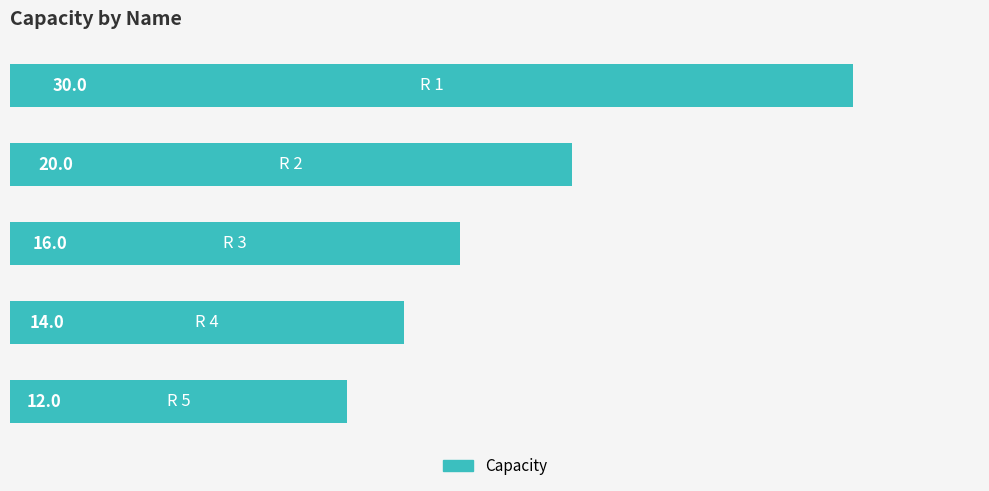

What is the value of the 5th bar from the top?

12